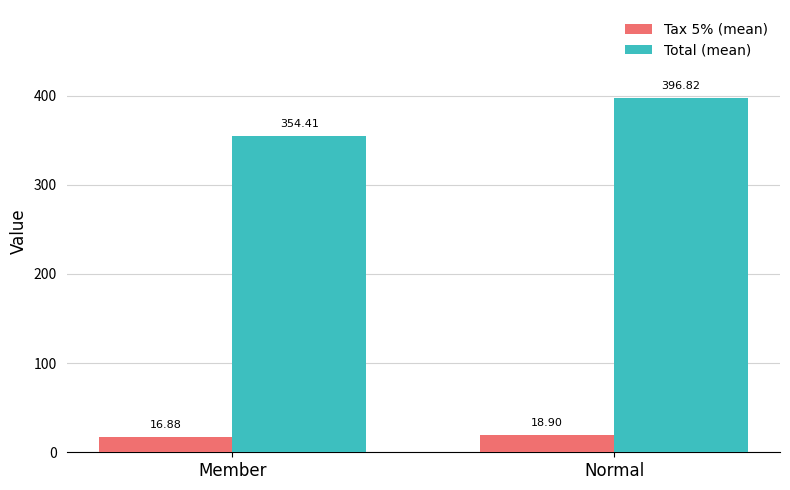

The Tax 5% (mean) series shows 18.9 at Normal. True or false?

True